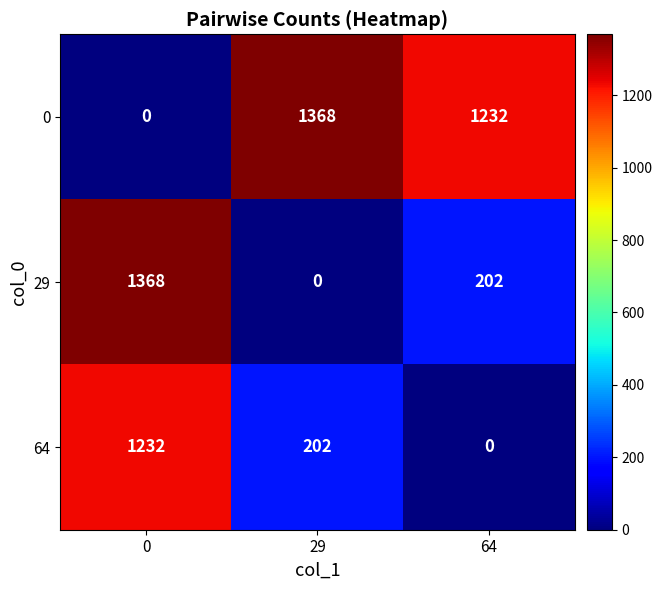

At which label is 64 closest to 616?

29